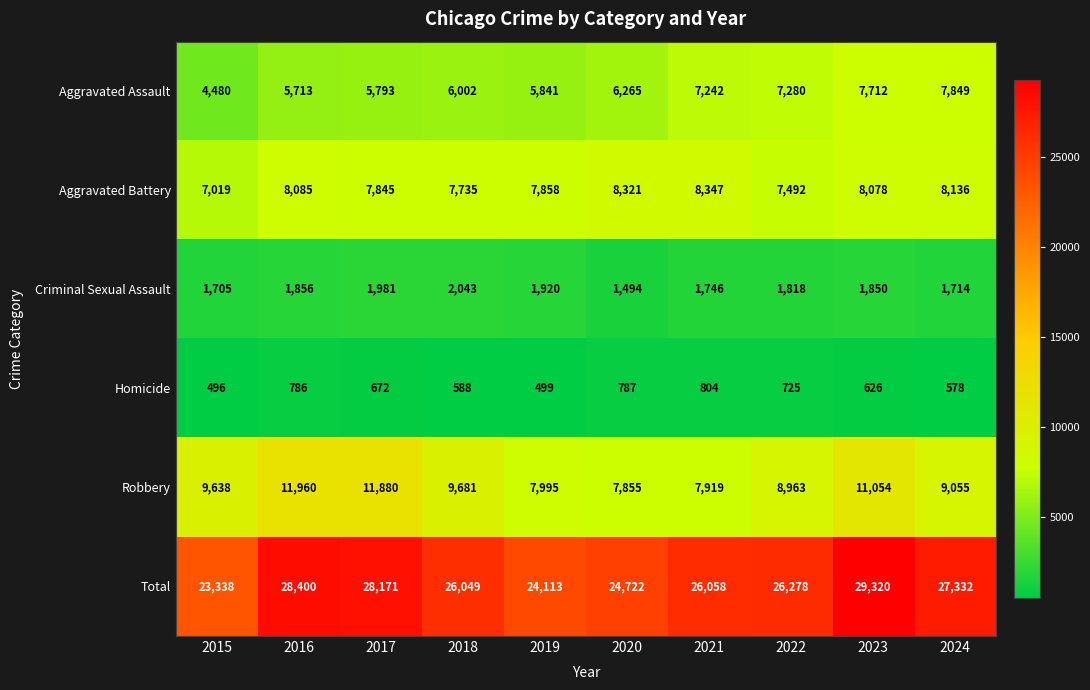

Which series has the widest spread of values?

Total